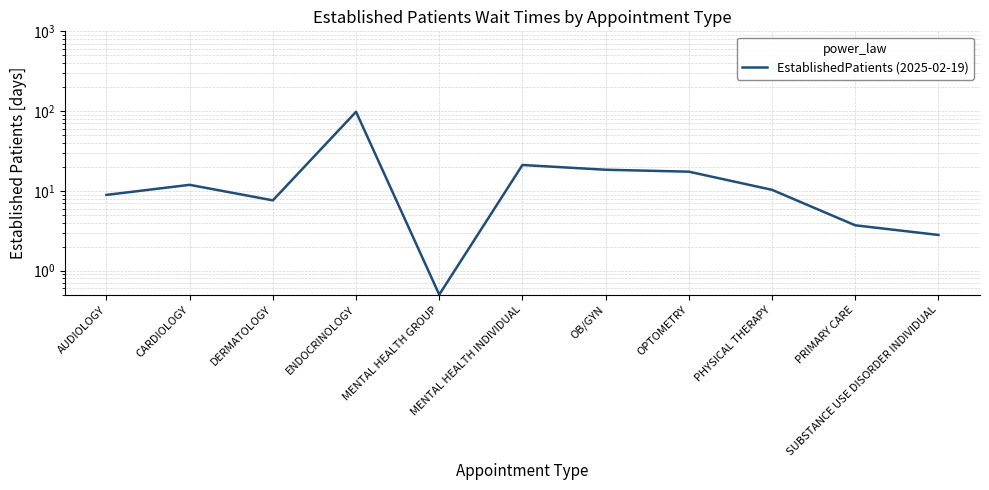

Reading left to right, list all the values displayed in this chart.

8.9	11.9	7.6	98.0	0.5	21.1	18.4	17.4	10.3	3.7	2.8